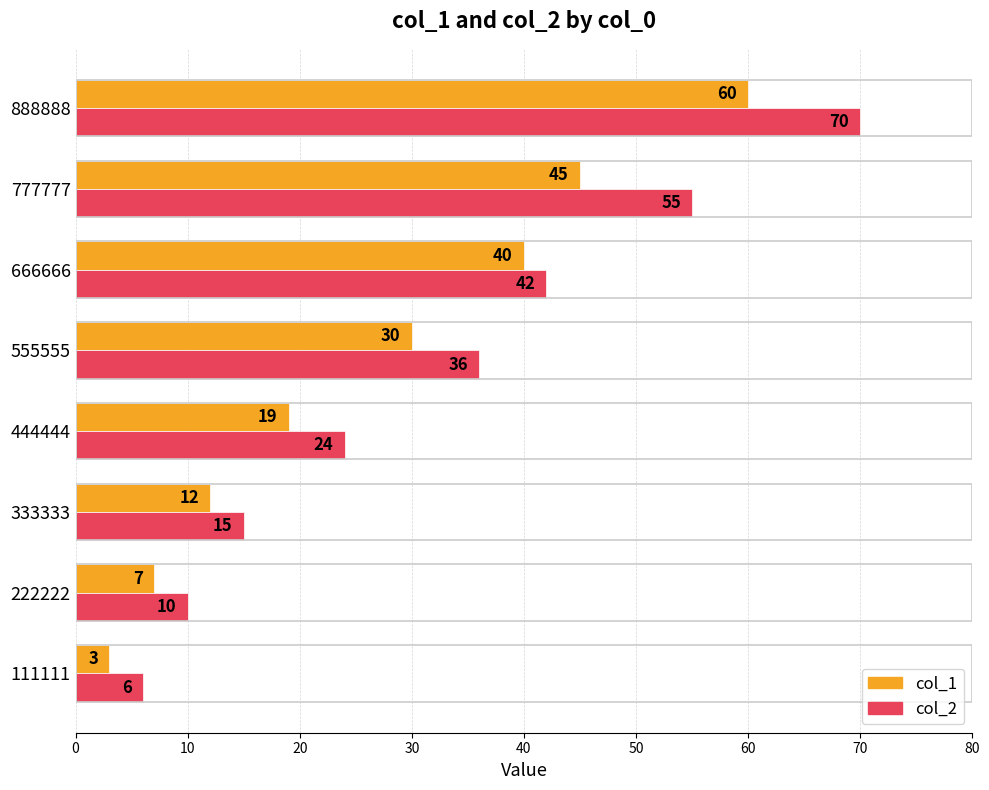

Which series has the widest spread of values?

col_2